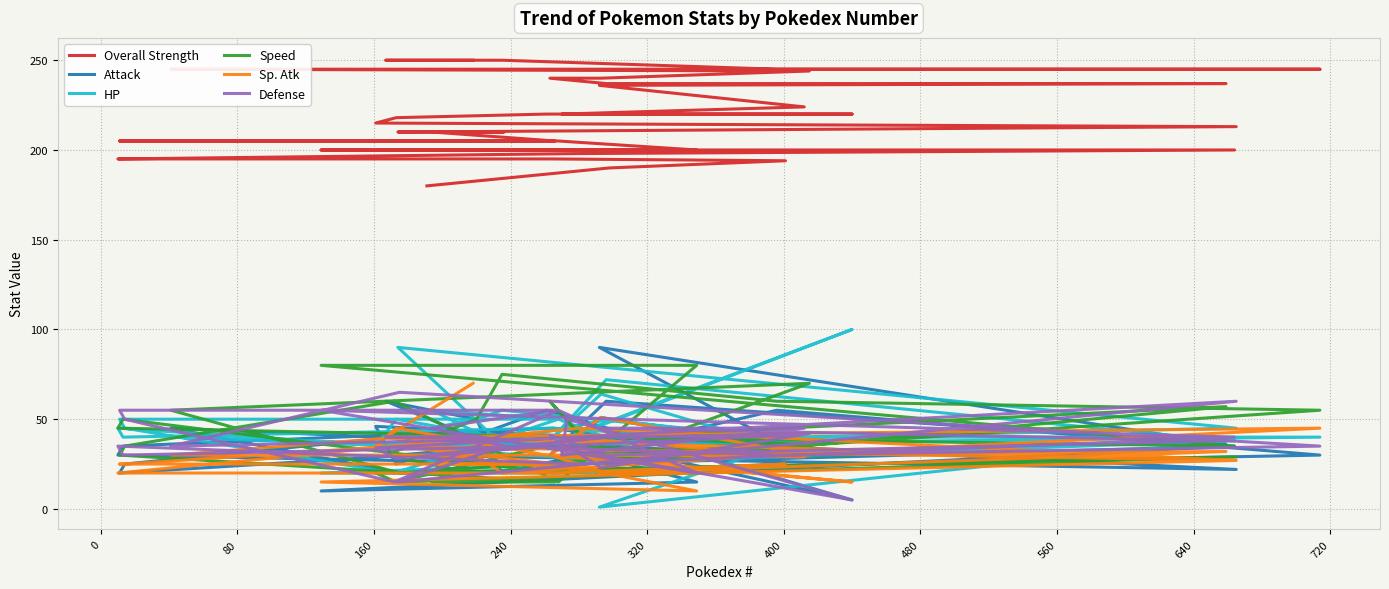

True or false: Sp. Atk and Overall Strength intersect in this chart.

False